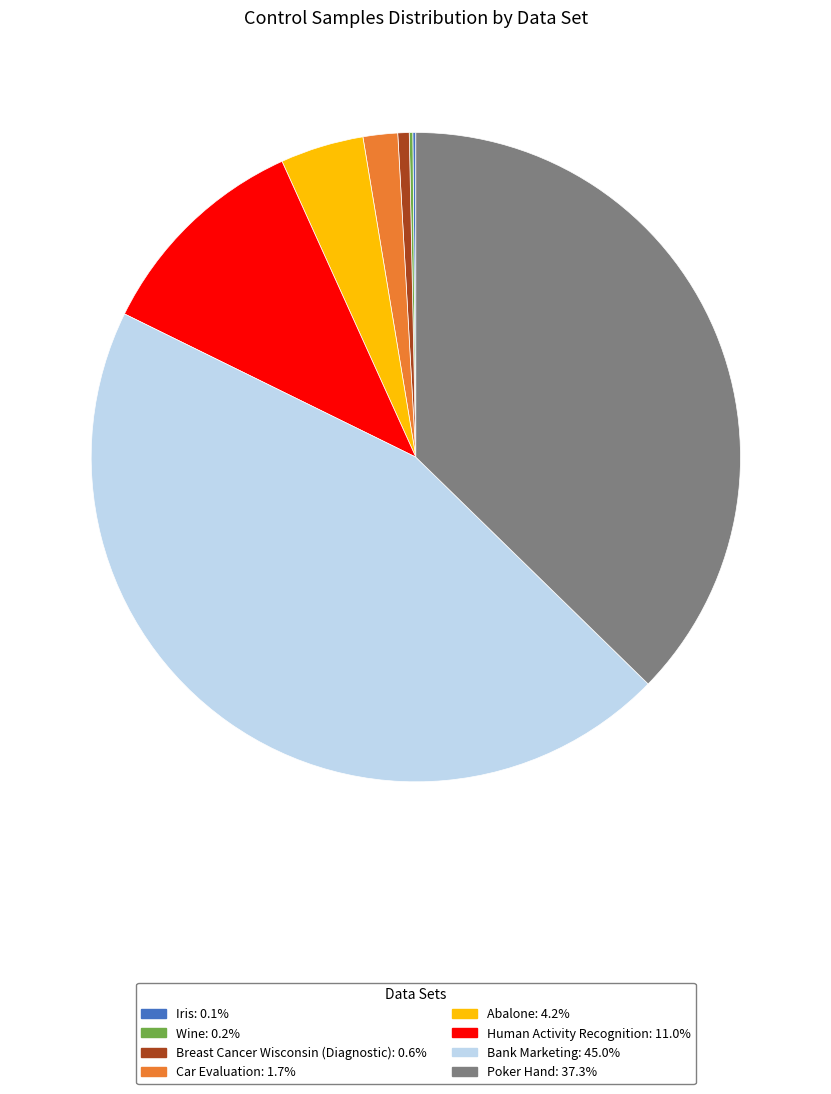

Is there a majority slice in this chart?

No